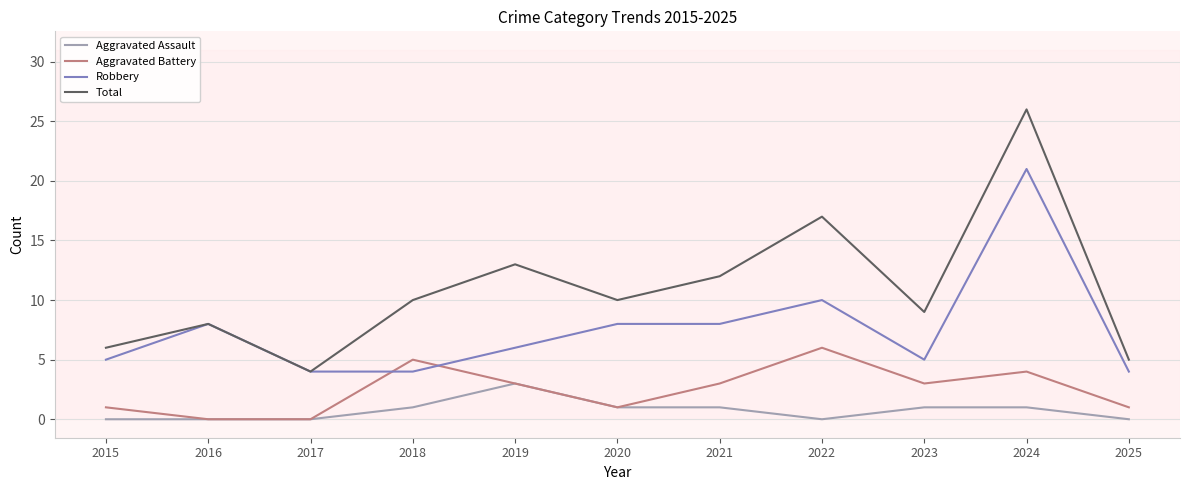

Rank the series at 2023 from lowest to highest value.

Aggravated Assault, Aggravated Battery, Robbery, Total